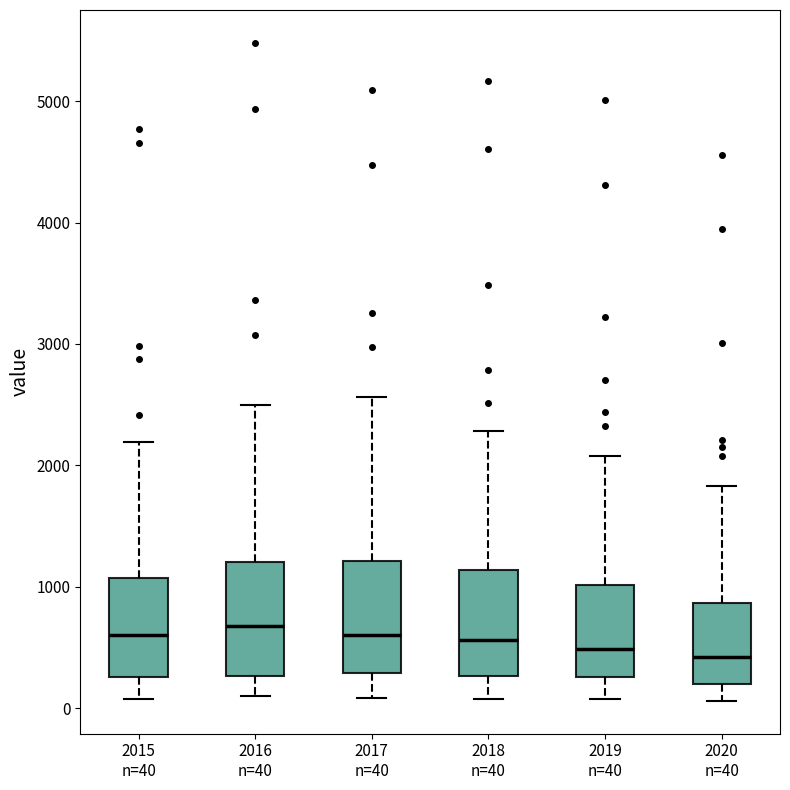

Reading left to right, read every box against the y-axis: the position of its median line, the range the box covers, and the ends of its whiskers. The values are not printed on the chart, so give them approximately, as read against the axis.

2015 n=40: median 600, box 300 to 1100, whiskers 100 to 2200
2016 n=40: median 700, box 300 to 1200, whiskers 100 to 2500
2017 n=40: median 600, box 300 to 1200, whiskers 100 to 2600
2018 n=40: median 600, box 300 to 1100, whiskers 100 to 2300
2019 n=40: median 500, box 300 to 1000, whiskers 100 to 2100
2020 n=40: median 400, box 200 to 900, whiskers 100 to 1800